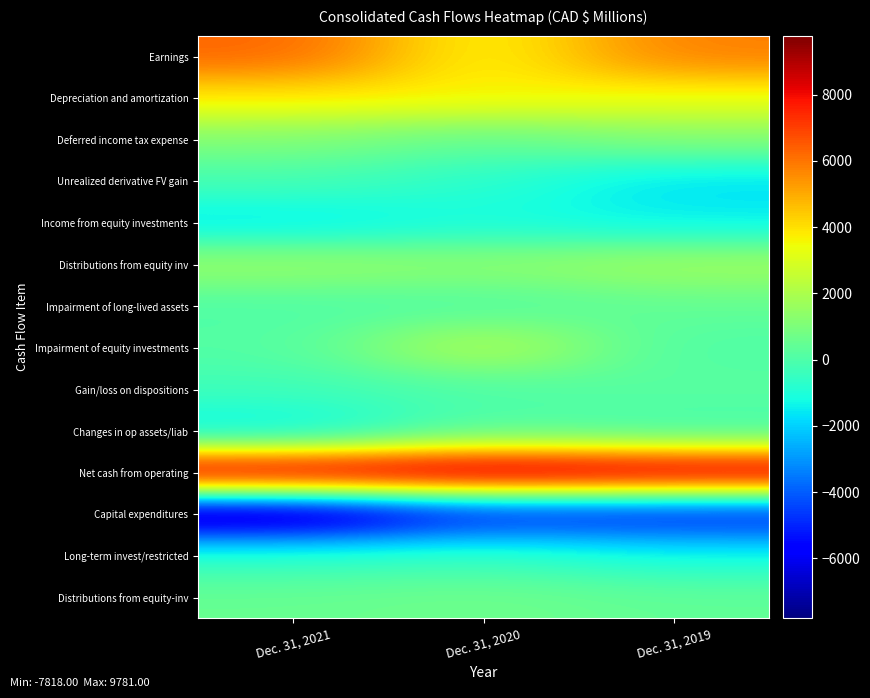

Reading left to right, extract all data points from this chart.

Earnings: Dec. 31, 2021=6314	Dec. 31, 2020=3416	Dec. 31, 2019=5827
Depreciation and amortization: Dec. 31, 2021=3852	Dec. 31, 2020=3712	Dec. 31, 2019=3391
Deferred income tax expense: Dec. 31, 2021=1091	Dec. 31, 2020=447	Dec. 31, 2019=1156
Unrealized derivative FV gain: Dec. 31, 2021=-173	Dec. 31, 2020=-756	Dec. 31, 2019=-1751
Income from equity investments: Dec. 31, 2021=-1711	Dec. 31, 2020=-1136	Dec. 31, 2019=-1503
Distributions from equity inv: Dec. 31, 2021=1630	Dec. 31, 2020=1392	Dec. 31, 2019=1804
Impairment of long-lived assets: Dec. 31, 2021=0	Dec. 31, 2020=0	Dec. 31, 2019=423
Impairment of equity investments: Dec. 31, 2021=111	Dec. 31, 2020=2351	Dec. 31, 2019=0
Gain/loss on dispositions: Dec. 31, 2021=-319	Dec. 31, 2020=-6	Dec. 31, 2019=254
Changes in op assets/liab: Dec. 31, 2021=-1616	Dec. 31, 2020=93	Dec. 31, 2019=-259
Net cash from operating: Dec. 31, 2021=9256	Dec. 31, 2020=9781	Dec. 31, 2019=9398
Capital expenditures: Dec. 31, 2021=-7818	Dec. 31, 2020=-5405	Dec. 31, 2019=-5492
Long-term invest/restricted: Dec. 31, 2021=-640	Dec. 31, 2020=-487	Dec. 31, 2019=-1159
Distributions from equity-inv: Dec. 31, 2021=533	Dec. 31, 2020=705	Dec. 31, 2019=417